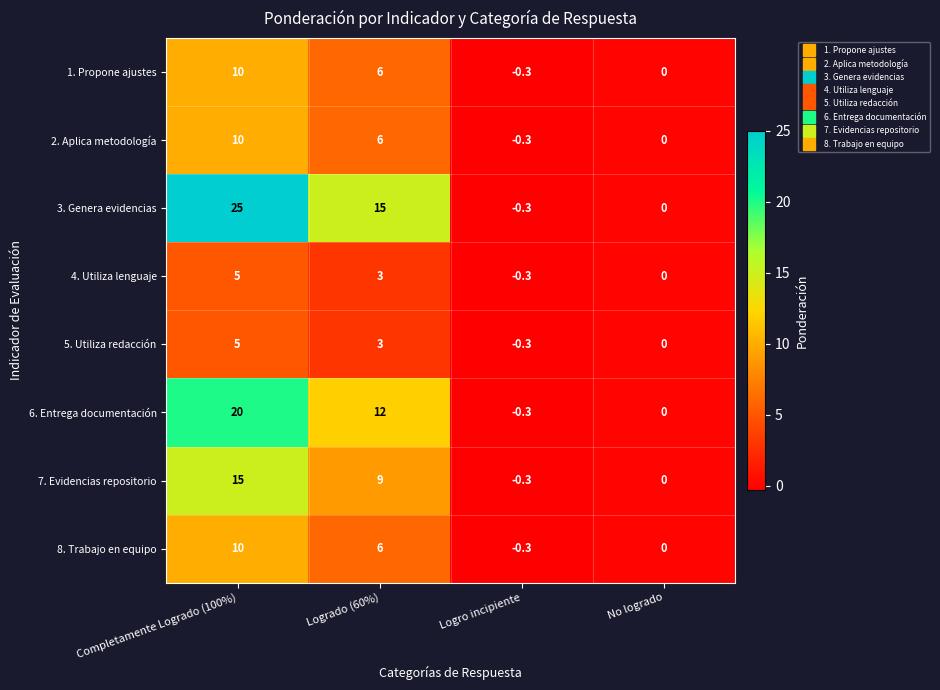

How many values in the 5. Utiliza redacción series are below 3?

2